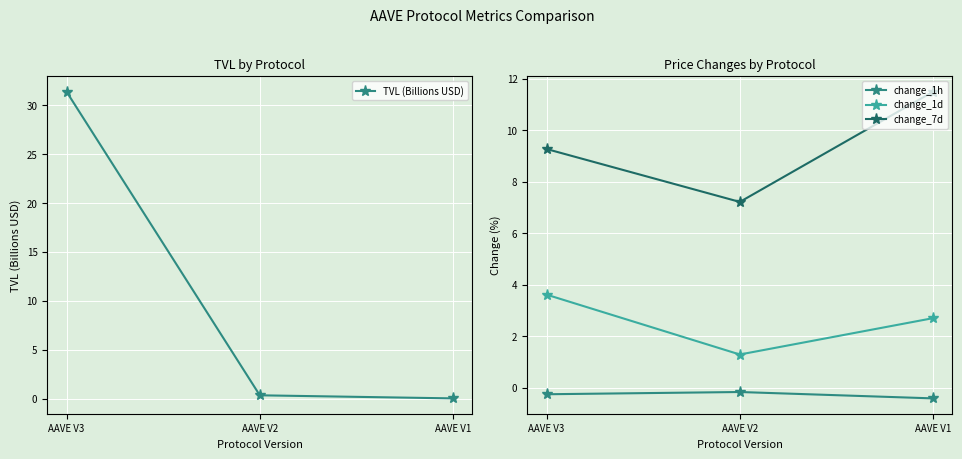

How many values in the change_7d series exceed 9?

2